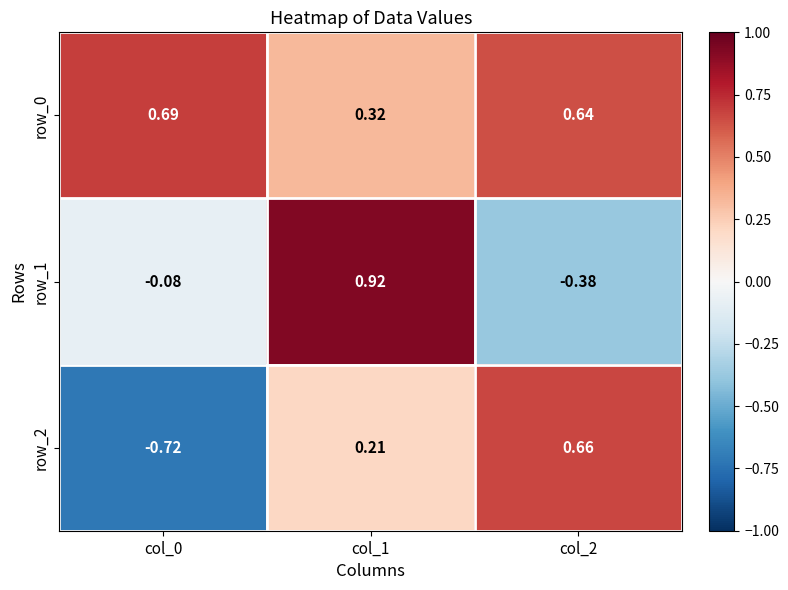

At which label does row_2 first exceed 0?

col_1